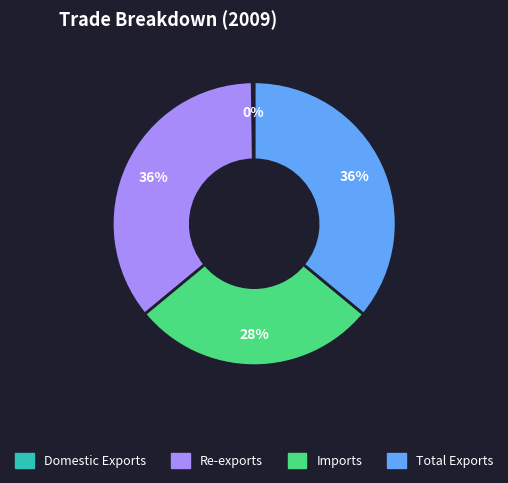

Does Total Exports represent more than half of the total?

No